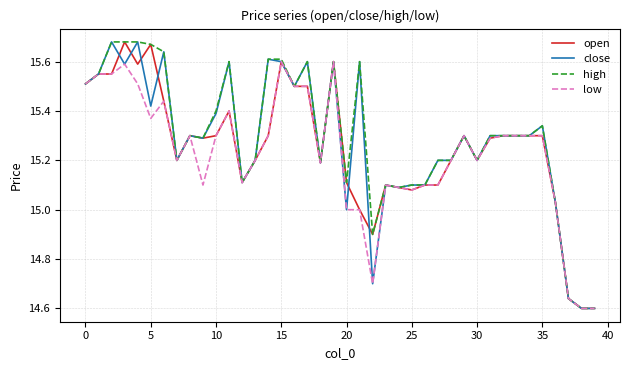

What is the label of the 8th point from the right?

32